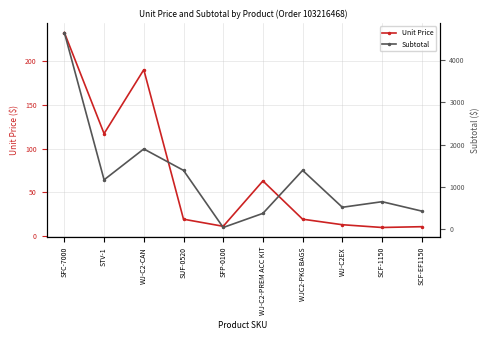

Rank the categories by Unit Price value from highest to lowest.

SFC-7000, WJ-C2-CAN, STV-1, WJ-C2-PREM ACC KIT, SUF-0520, WJC2-PKG BAGS, WJ-C2EX, SFP-0100, SCF-EF1150, SCF-1150